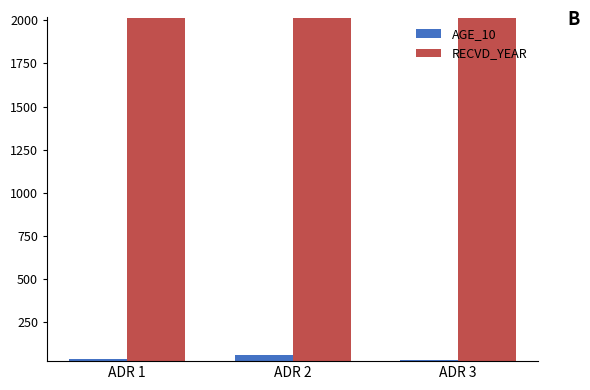

Is the value of AGE_10 at ADR 3 greater than the value of RECVD_YEAR at ADR 1?

No